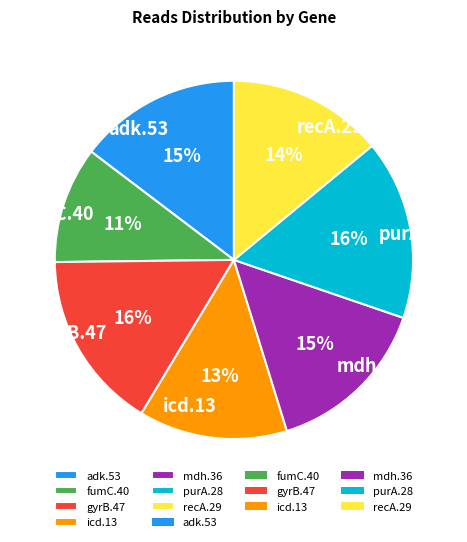

The fumC.40 slice represents 11% of the pie. True or false?

True